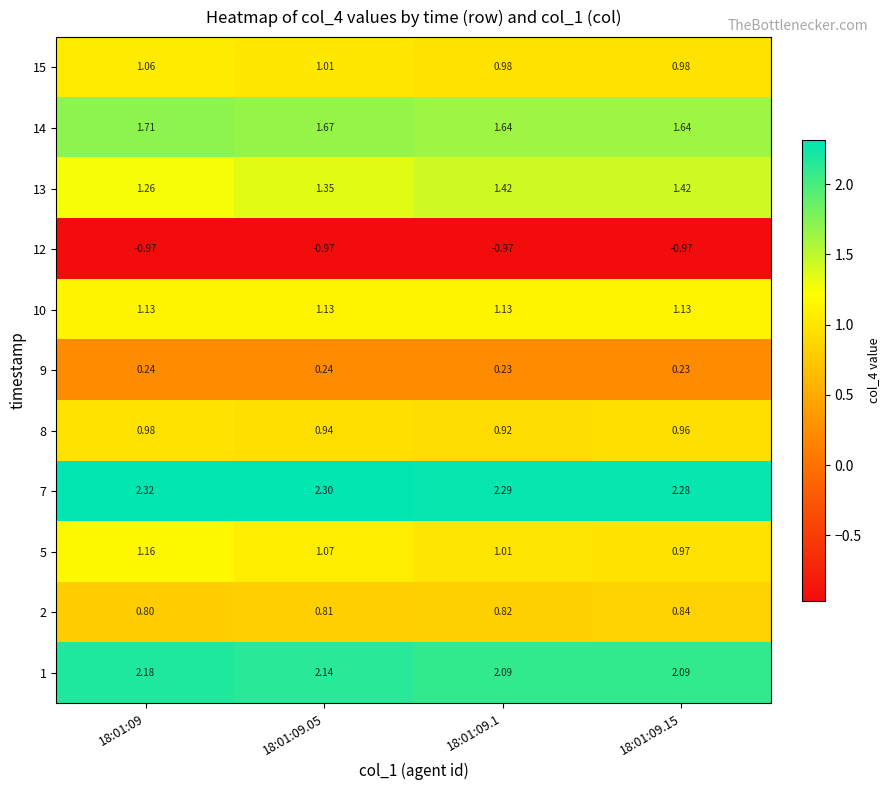

Is the value of 15 at 18:01:09 greater than the value of 10 at 18:01:09.05?

No